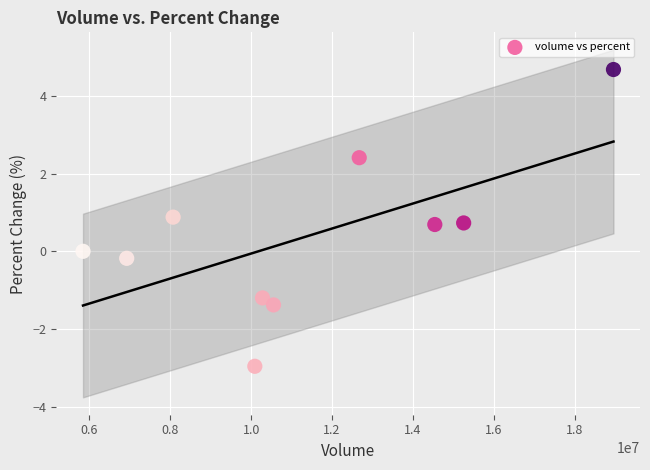

What is the range of X values (max minus min)?

13113203.0